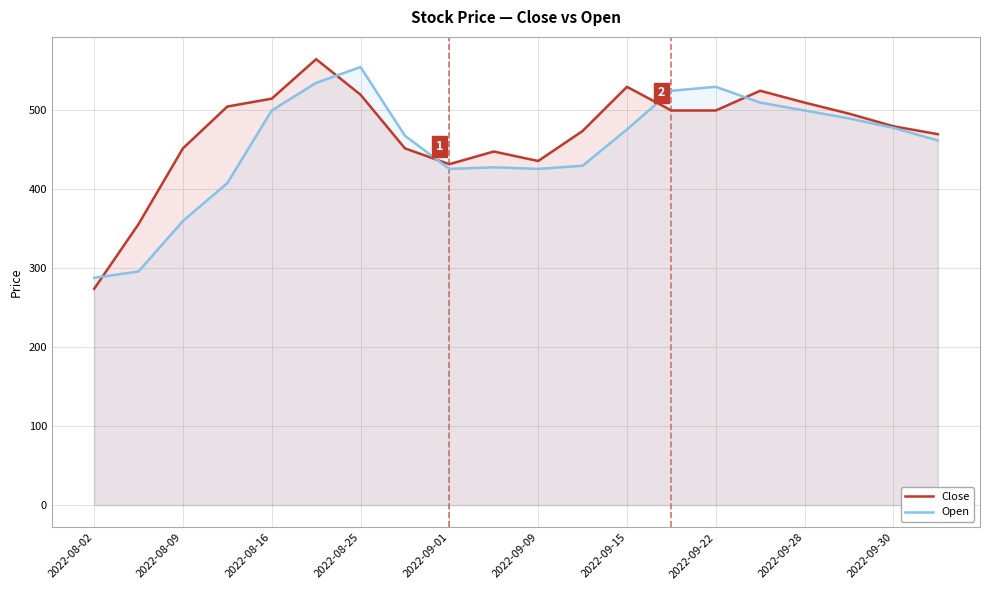

What is the total value across all series at 2022-09-30?

958